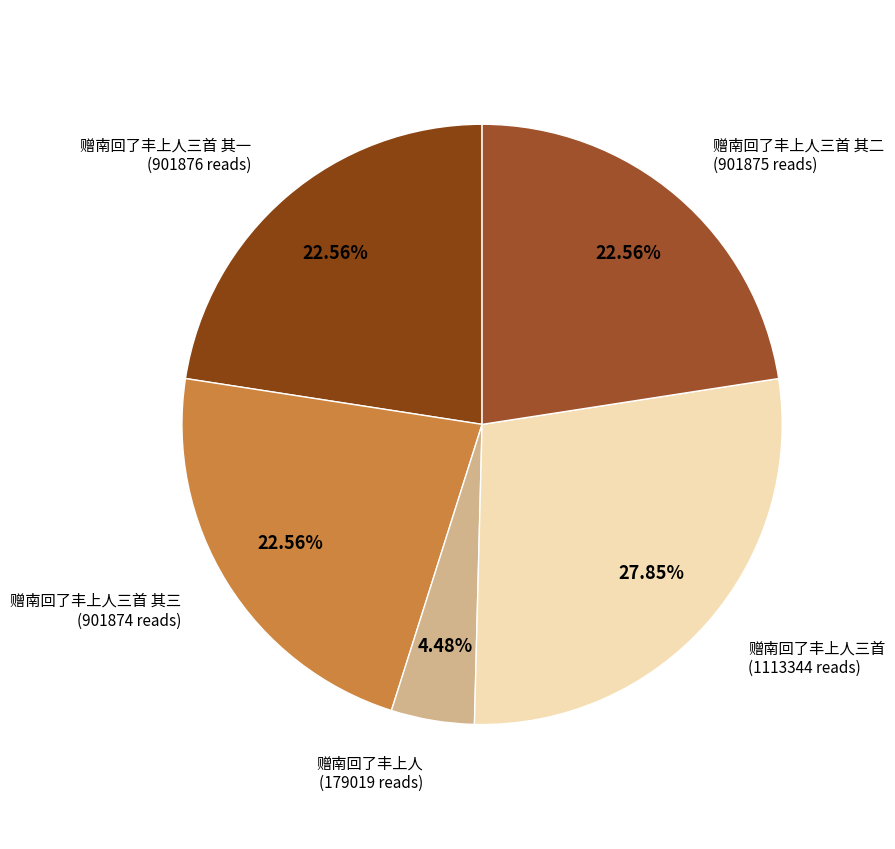

To the nearest percent, what portion does 赠南回了丰上人三首 其二 represent?

23%